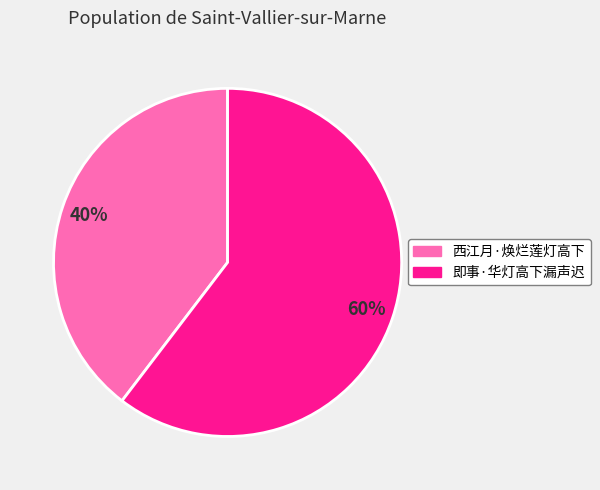

Which slice is the smallest?

西江月·焕烂莲灯高下